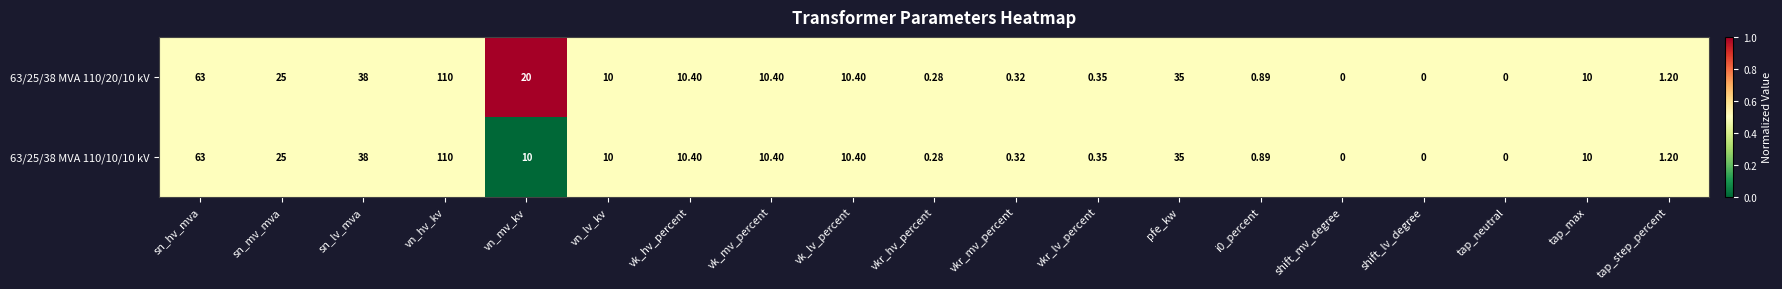

Where is 63/25/38 MVA 110/10/10 kV nearest to the value 55?

sn_hv_mva